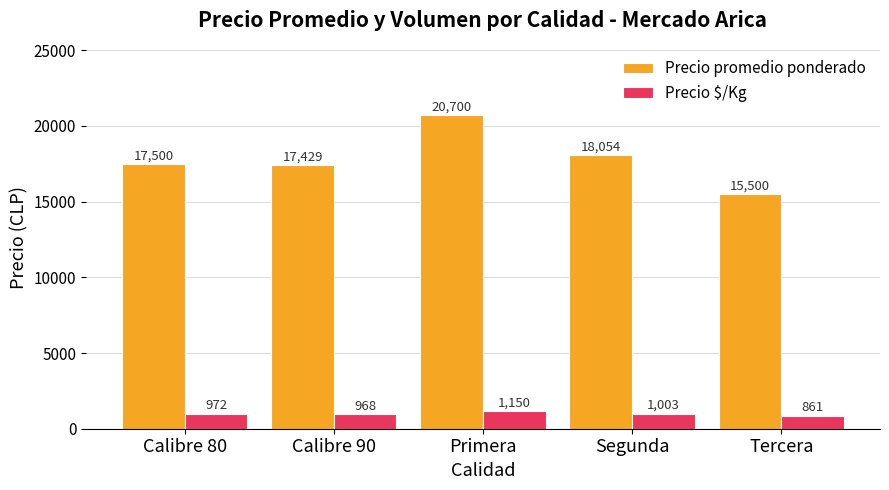

What is the minimum value for Precio $/Kg?

861